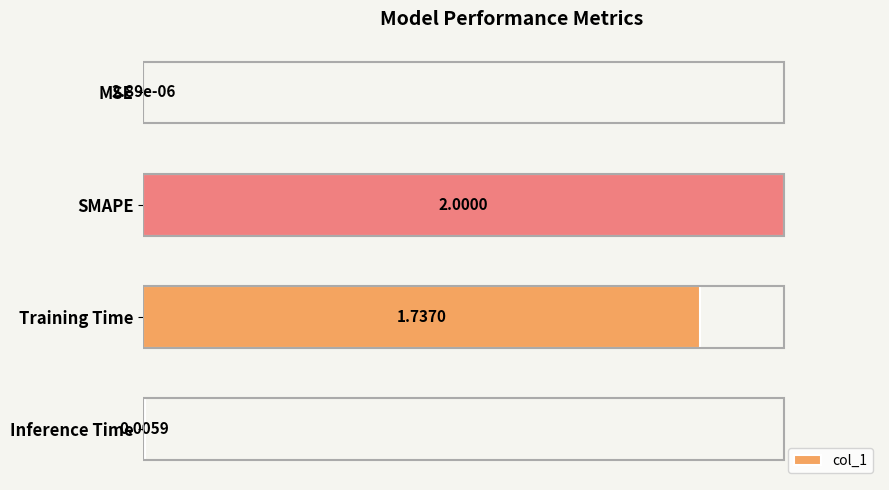

What is the greatest value displayed?

1.0